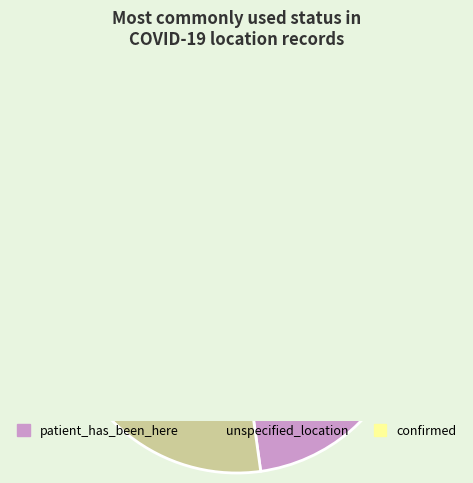

What is the majority slice?

patient_has_been_here